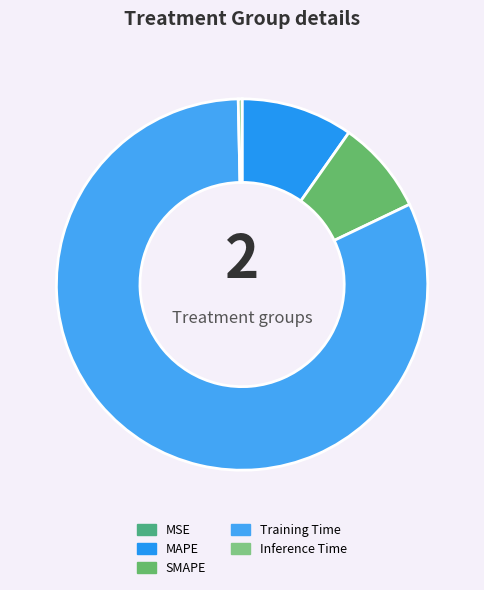

Is it true that Training Time is 82% of the pie?

True